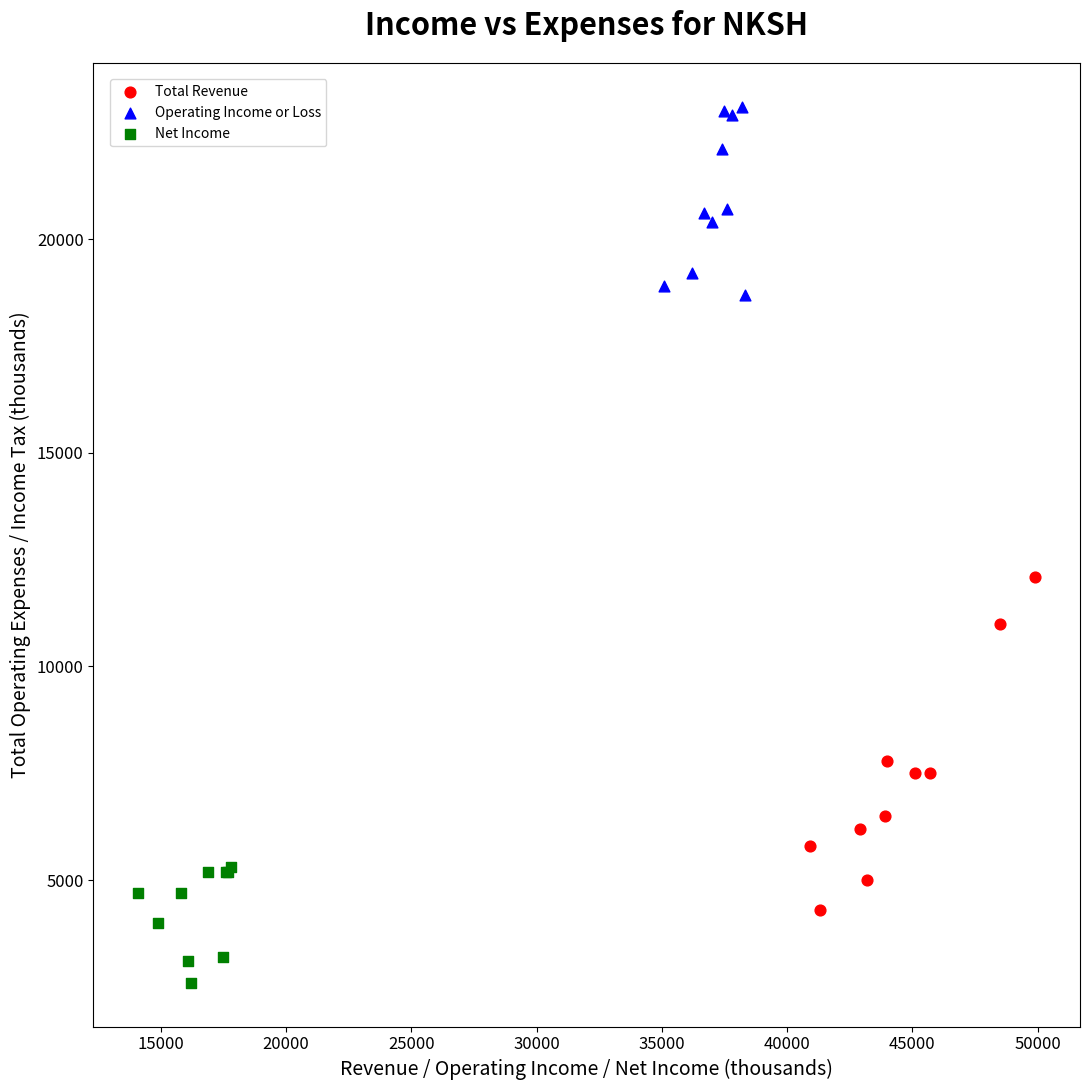

Which series reaches the maximum Y coordinate?

Operating Income or Loss